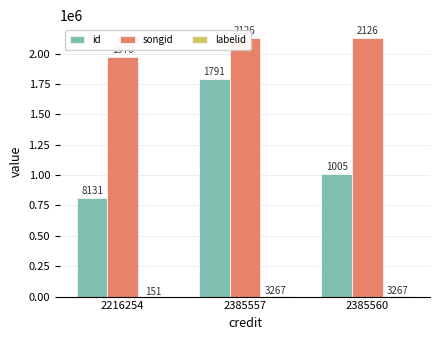

Reading right to left, list all the values displayed in this chart.

id: 1005629	1791731	813143
songid: 2126887	2126882	1970081
labelid: 3267	3267	151